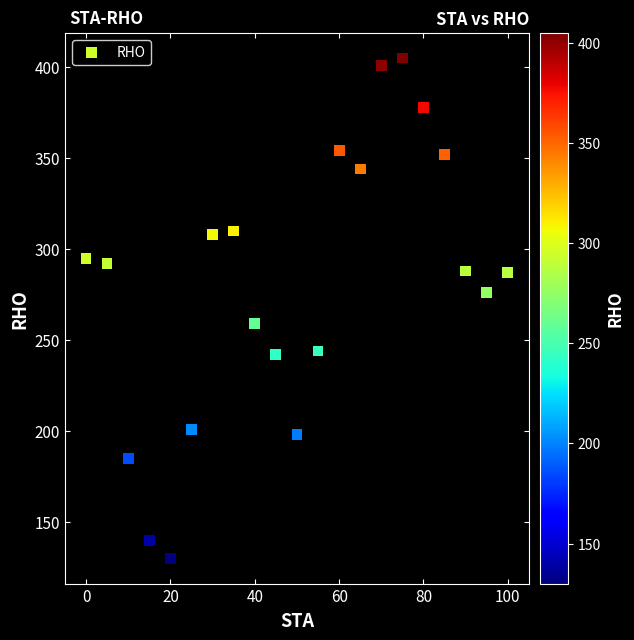

What is the range of X values (max minus min)?

100